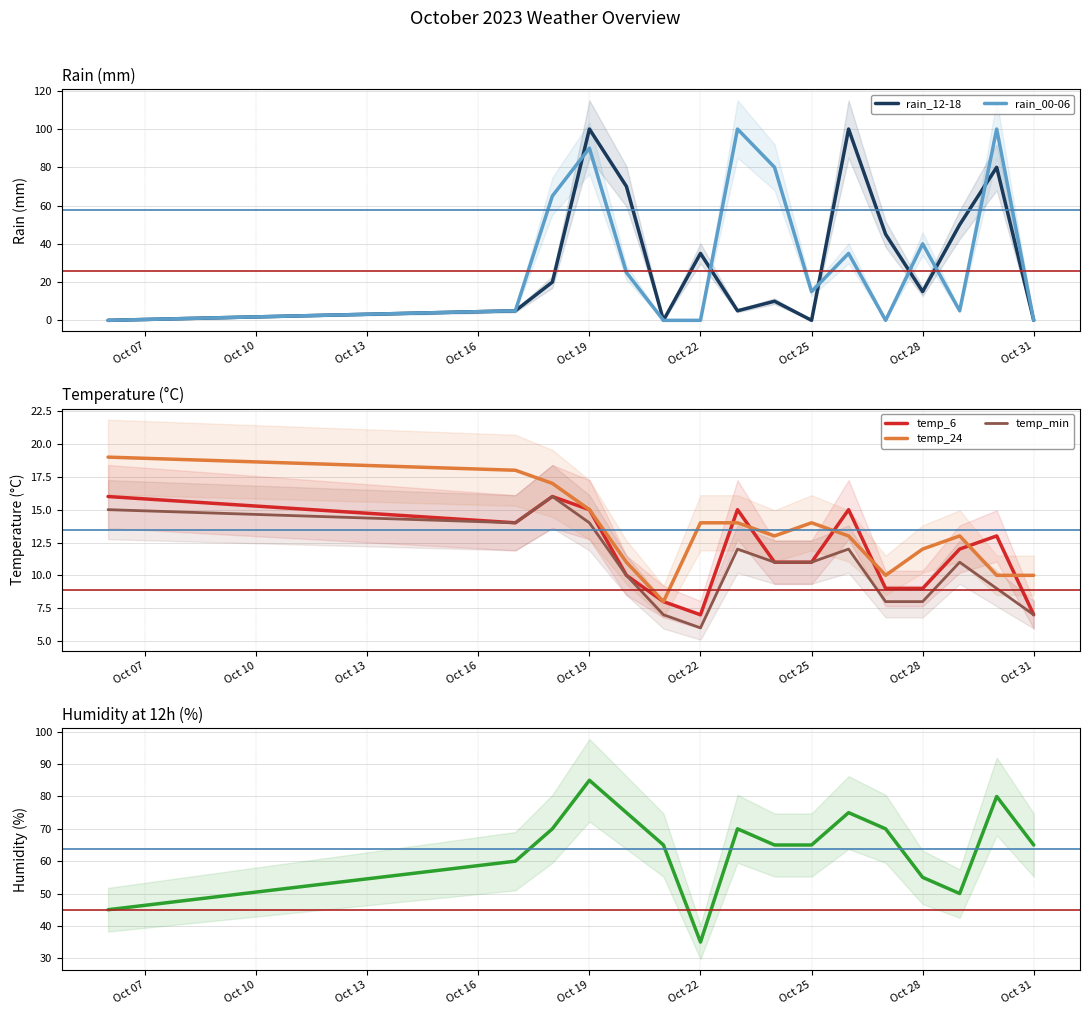

True or false: temp_min and temp_24 cross at least once.

False